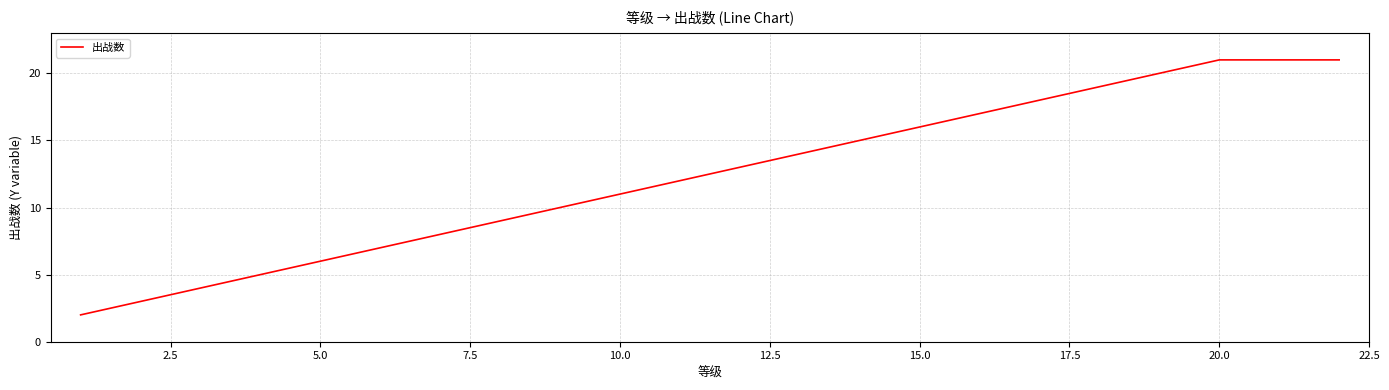

How many distinct data groups are displayed?

1